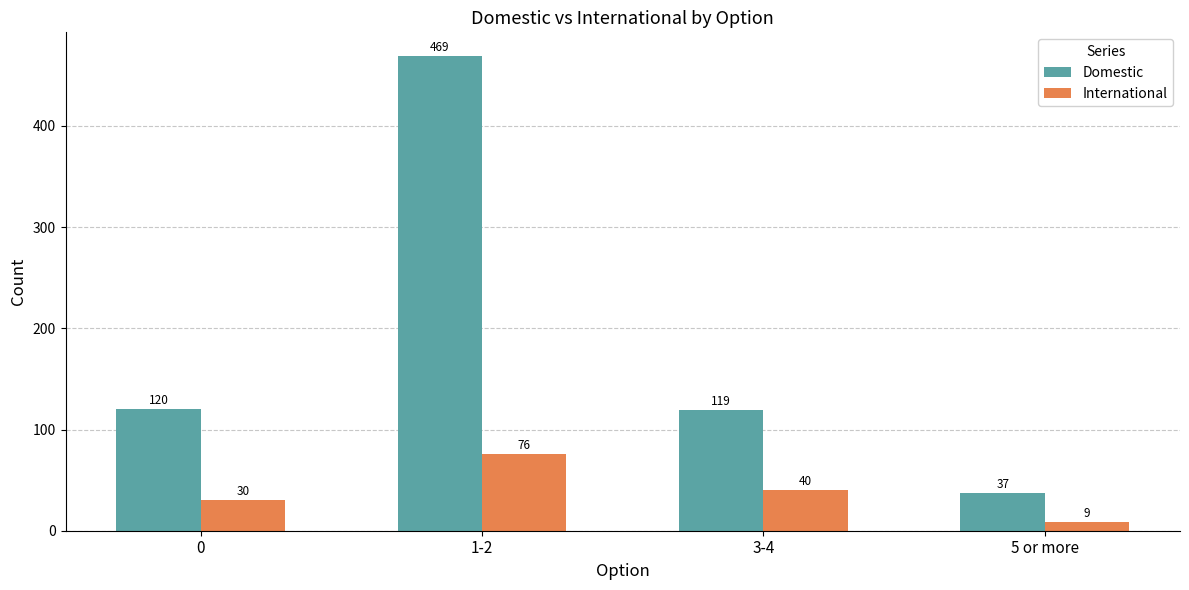

What is the difference between the highest and lowest values at 5 or more?

28